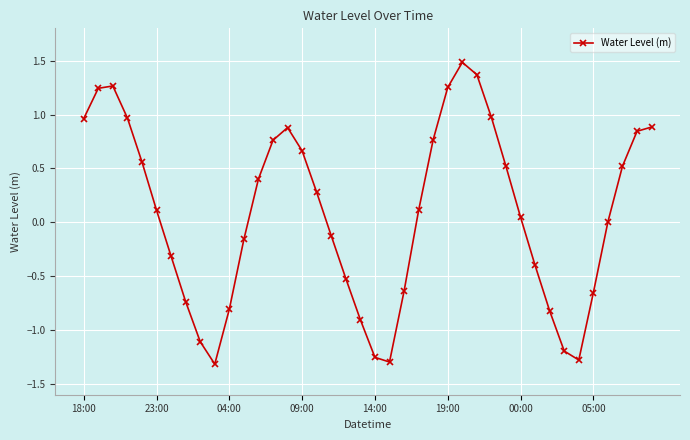

What is the sum of all values?

3.3